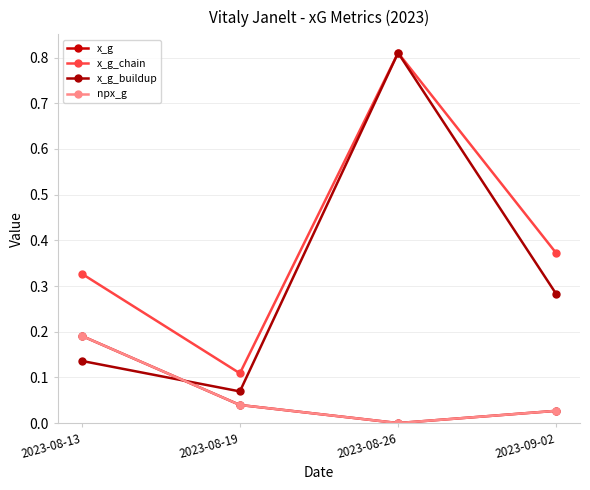

Reading left to right, extract all data points from this chart.

x_g: 0.2	0.0	0.0	0.0
x_g_chain: 0.3	0.1	0.8	0.4
x_g_buildup: 0.1	0.1	0.8	0.3
npx_g: 0.2	0.0	0.0	0.0